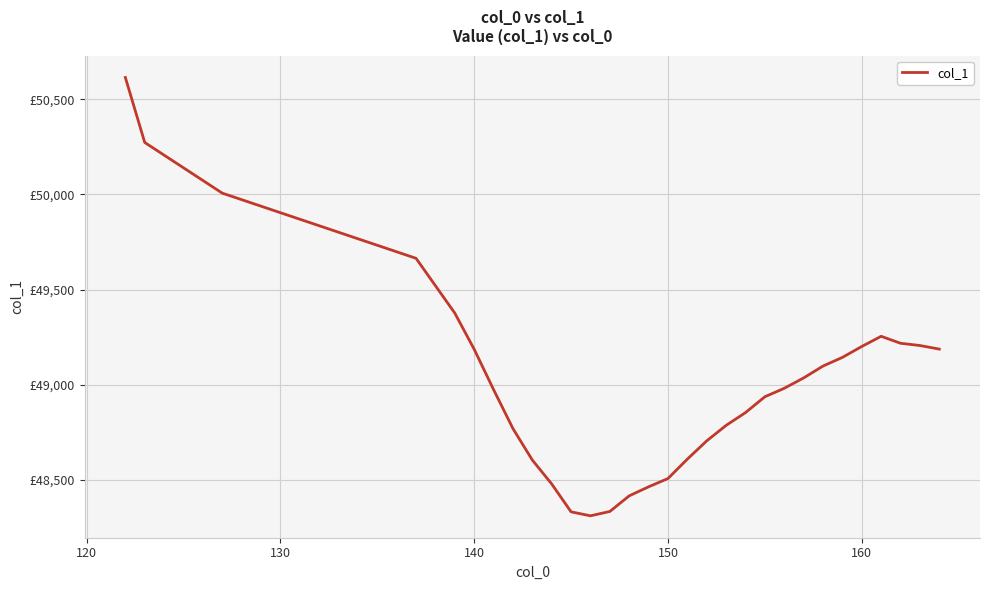

Is this an area chart (filled region under the line)?

No